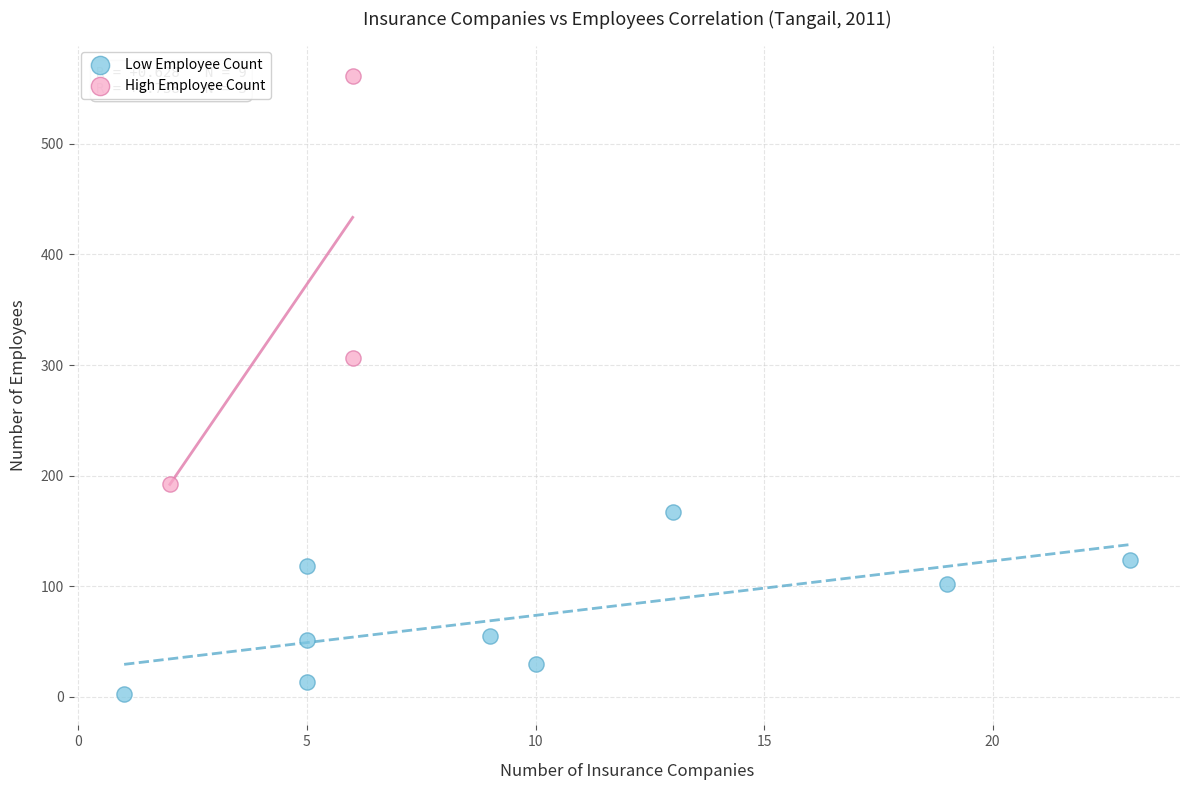

Which series reaches the minimum Y coordinate?

Low Employee Count